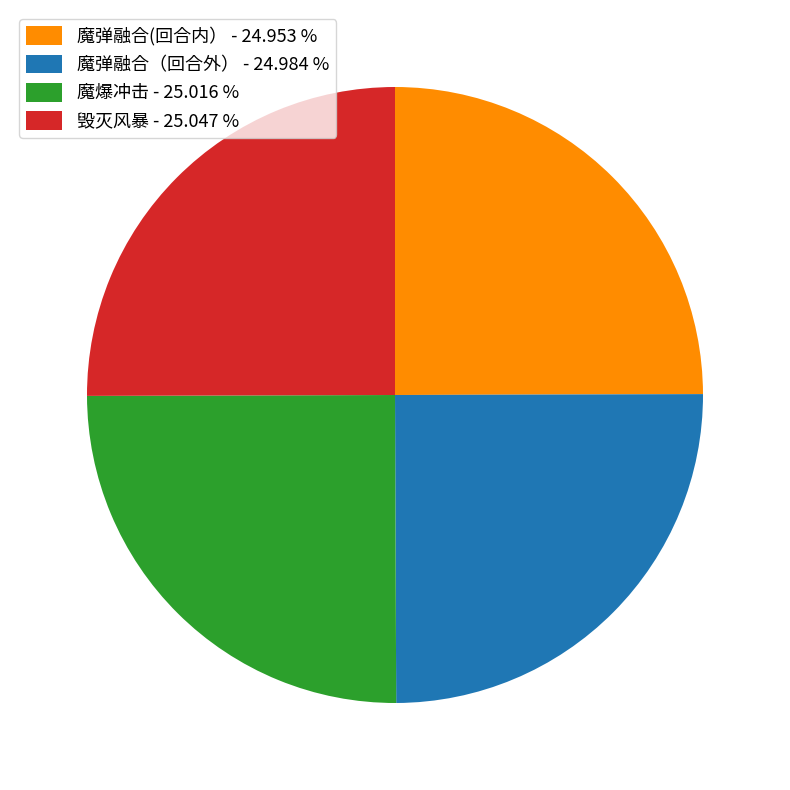

What is the ratio of the value at 毁灭风暴 - 25.047 % to the value at 魔弹融合(回合内） - 24.953 %?

1.0